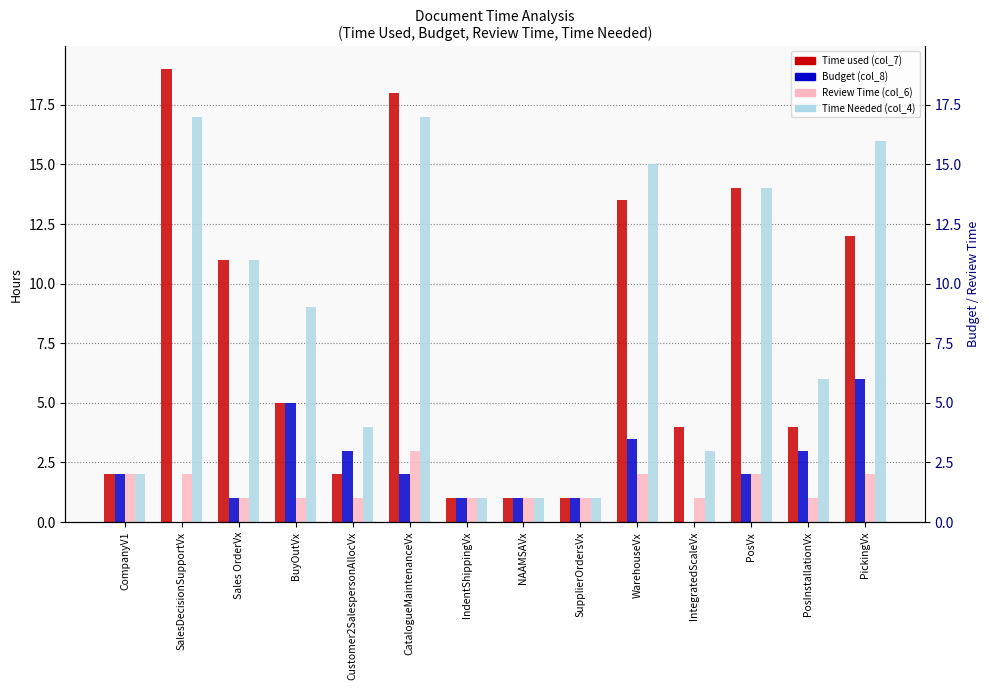

Where is Budget (col_8) nearest to the value 3?

Customer2SalespersonAllocVx